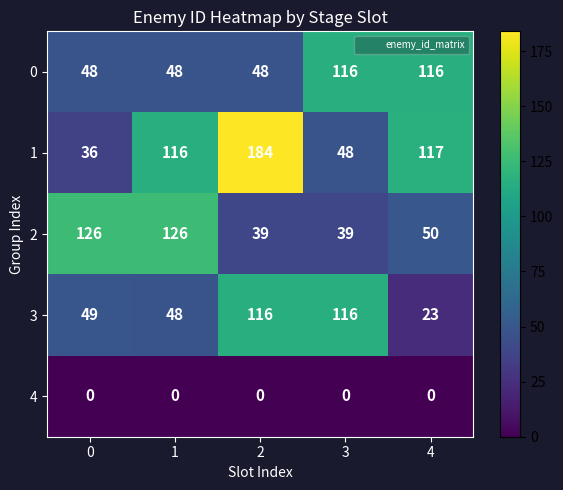

What is the approximate value of 2 at 4, to the nearest 5?

50